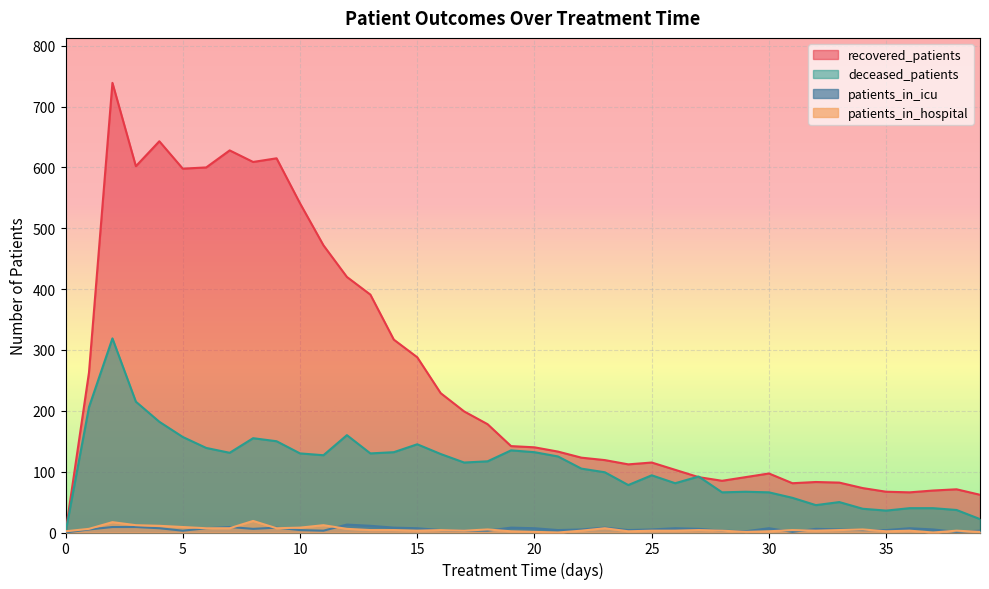

Which series has the widest spread of values?

recovered_patients